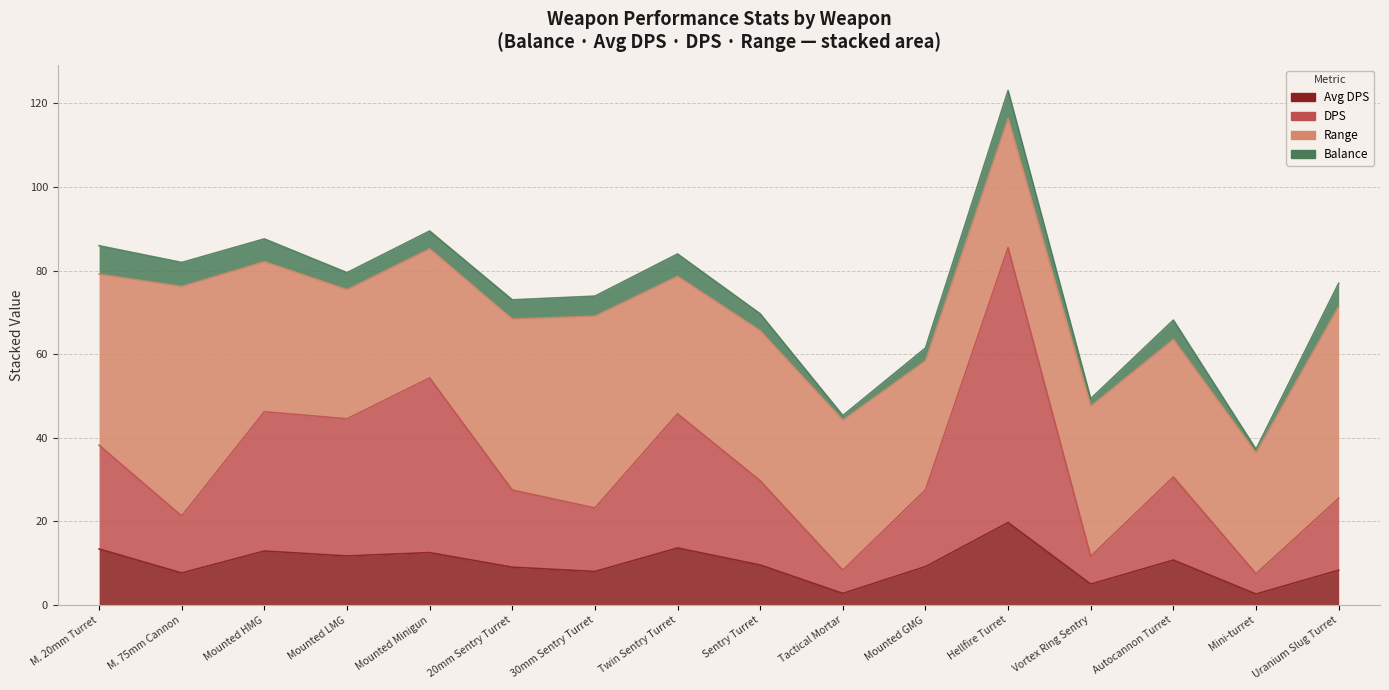

Which series has the largest range (max minus min)?

DPS